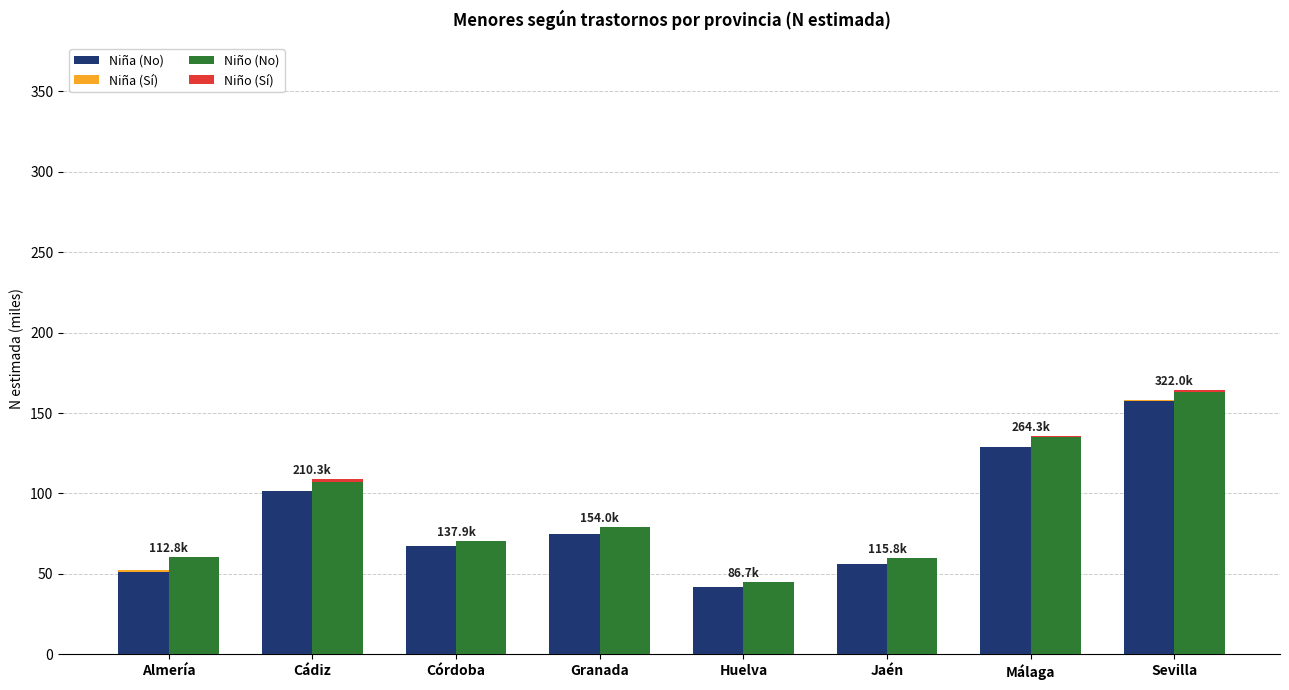

What is the total value across all series at Córdoba?

137.9